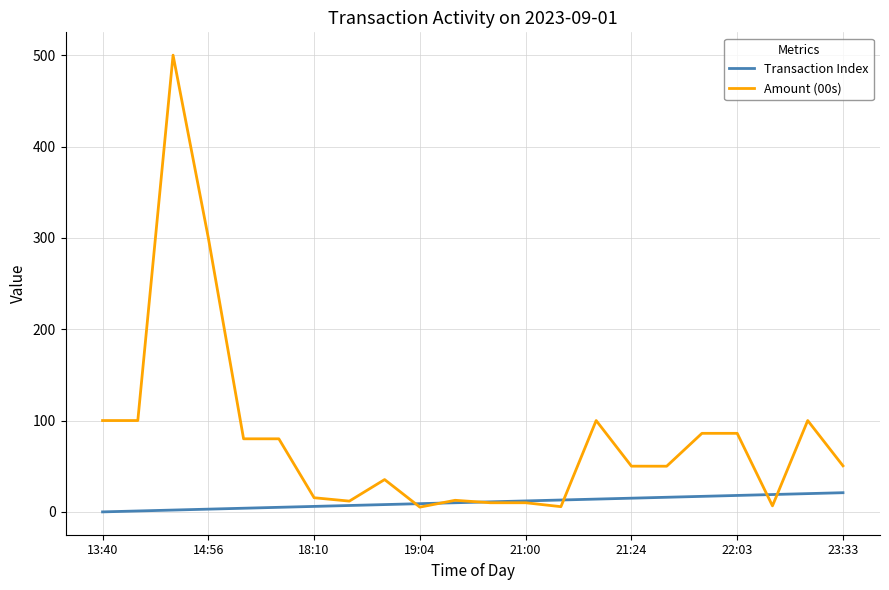

Which series has the largest total across all categories?

Amount (00s)